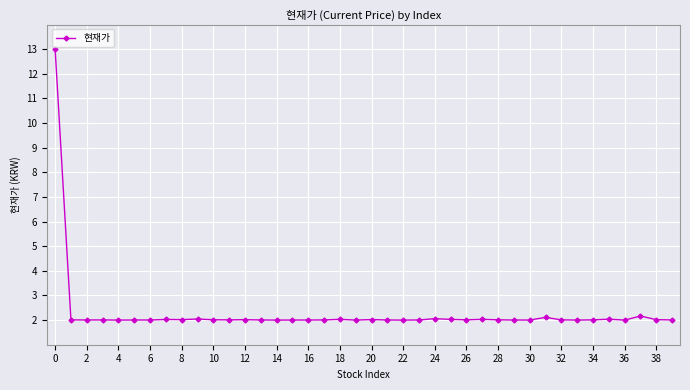

What is the minimum value shown in the chart?

2.0